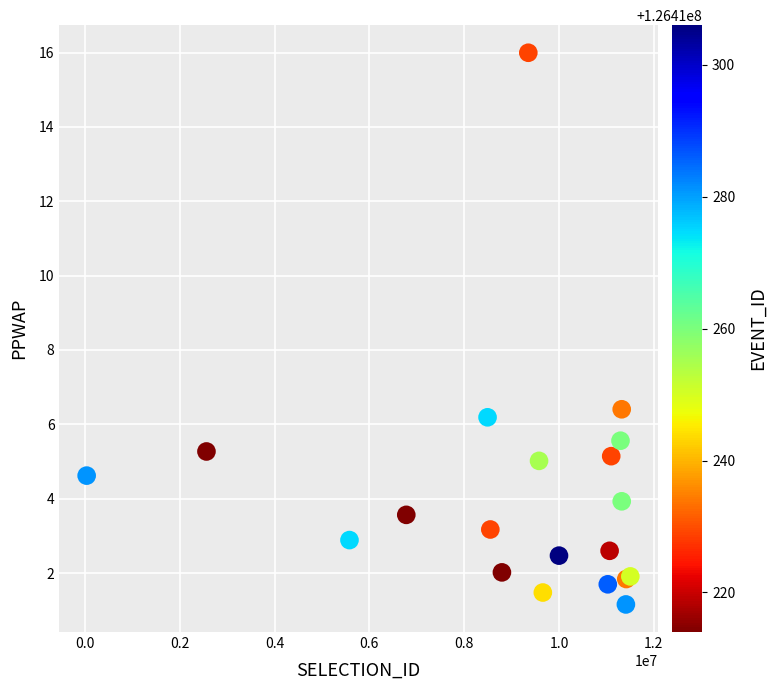

What Y value in the scatter plot is closest to 8?

6.4